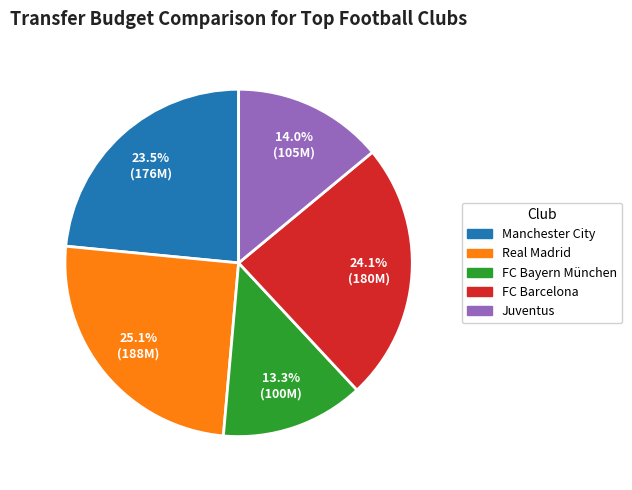

The Real Madrid slice represents 16% of the pie. True or false?

False